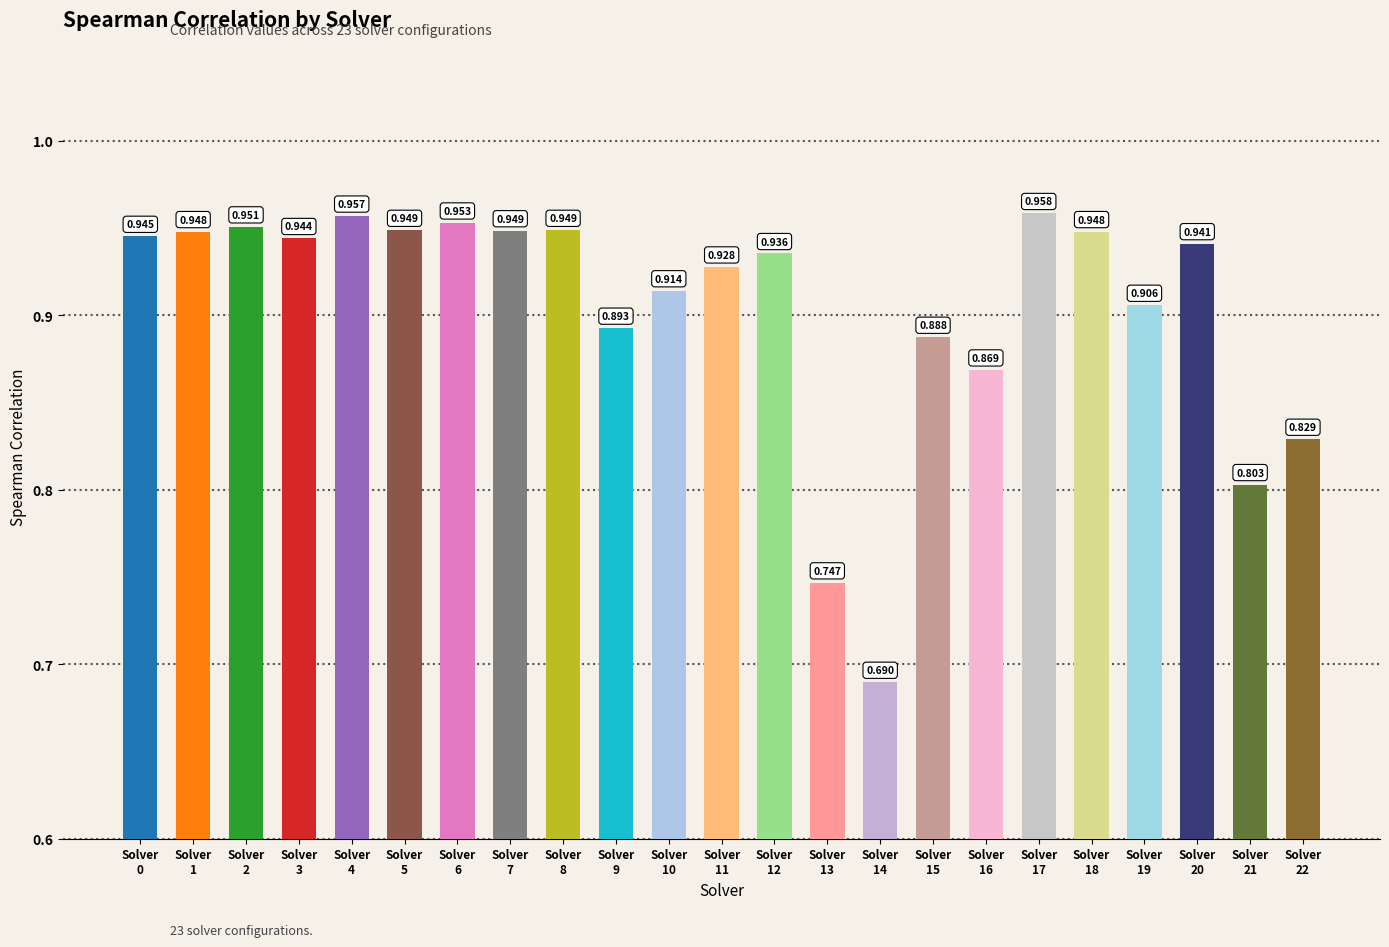

What is the smallest value displayed?

0.7